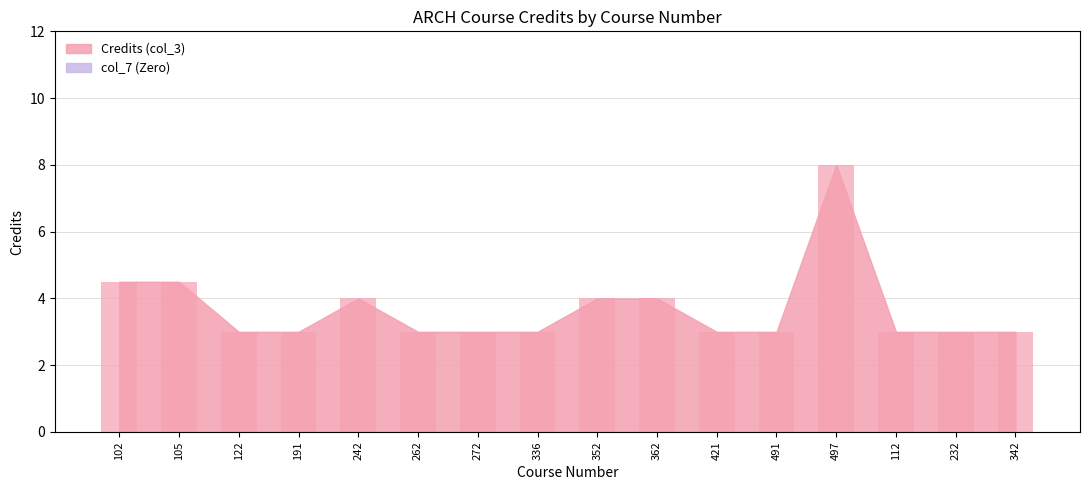

Which series has the widest spread of values?

Credits (col_3)